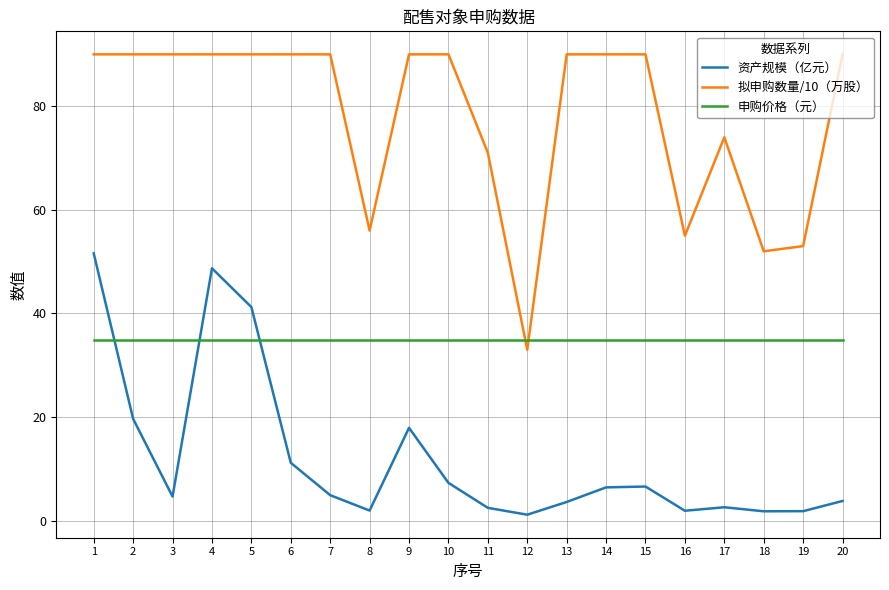

True or false: 资产规模（亿元） and 拟申购数量/10（万股） cross at least once.

False